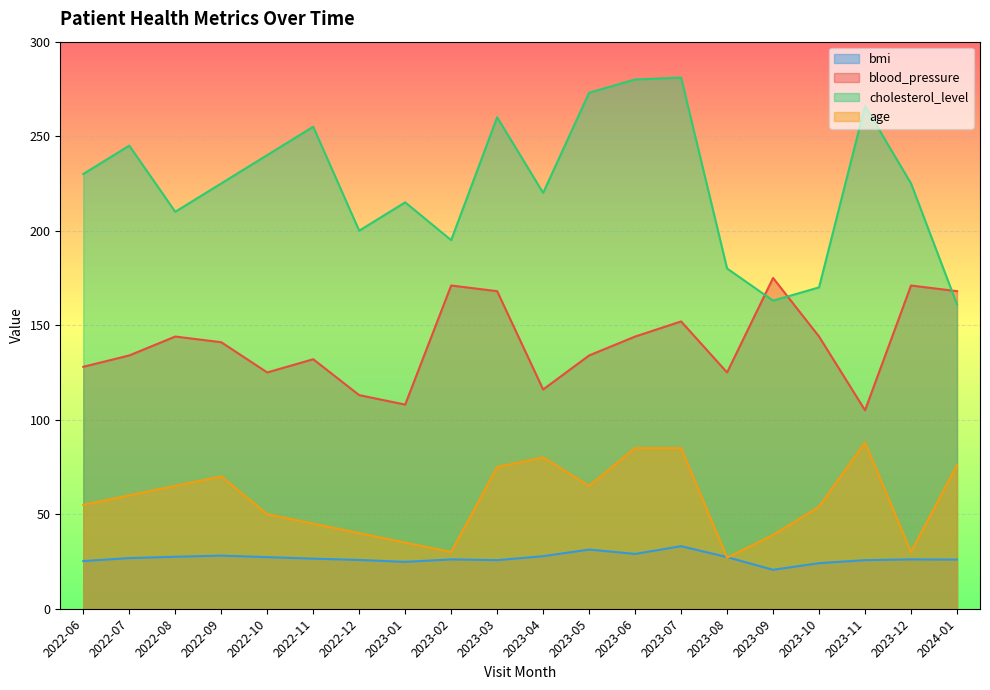

What is the difference between the maximum and minimum values in the bmi series?

12.5